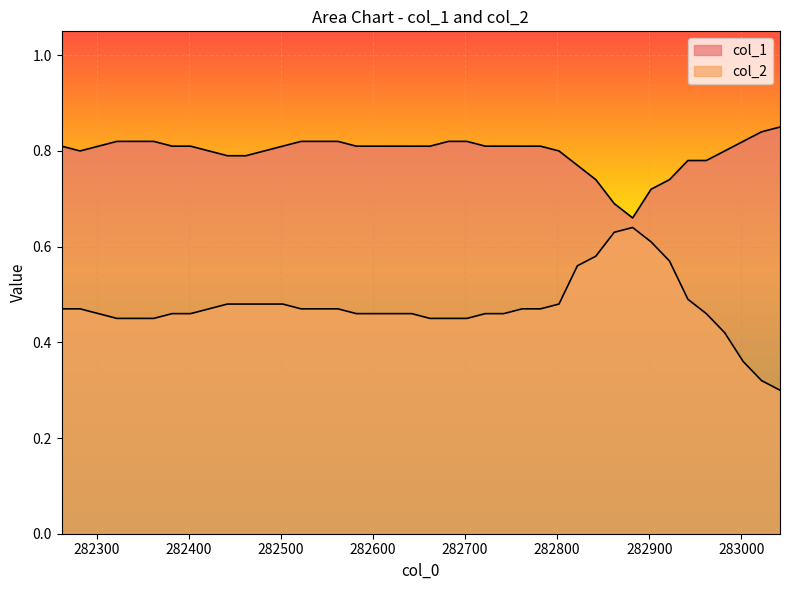

True or false: col_1 and col_2 cross at least once.

False